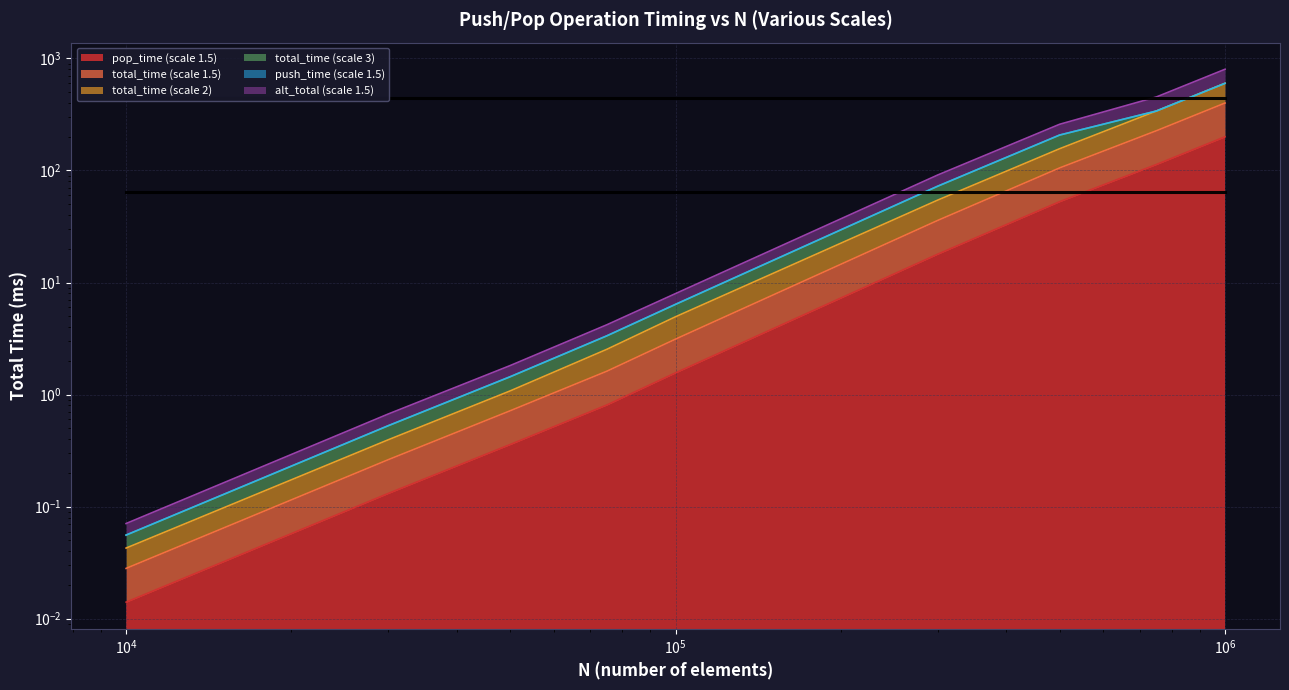

At which category does the chart reach its minimum across all series?

10000